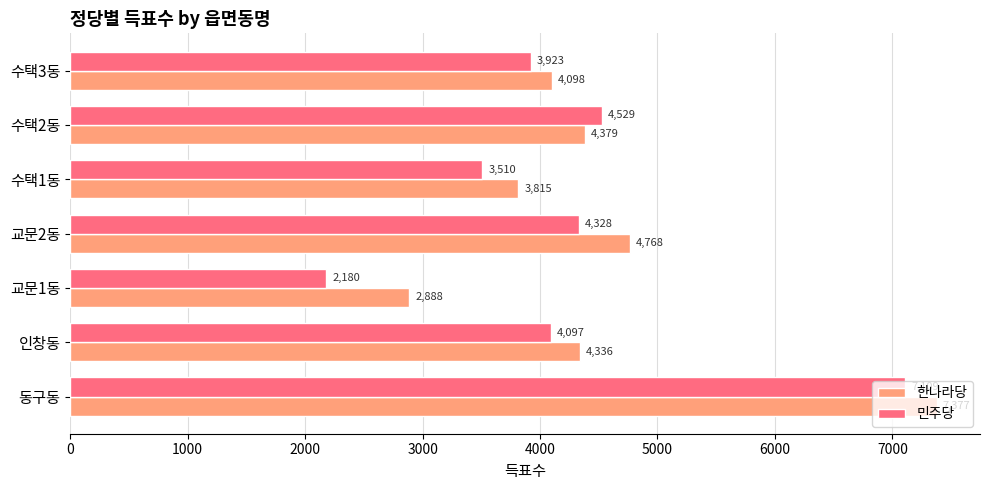

At how many categories does at least one series exceed 6655?

1